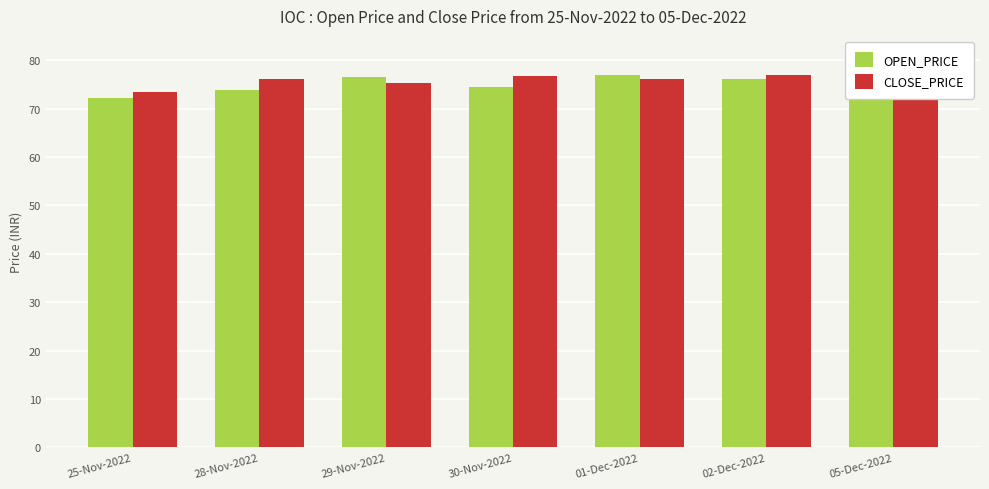

What is the spread (max minus min) of values at 01-Dec-2022?

0.8